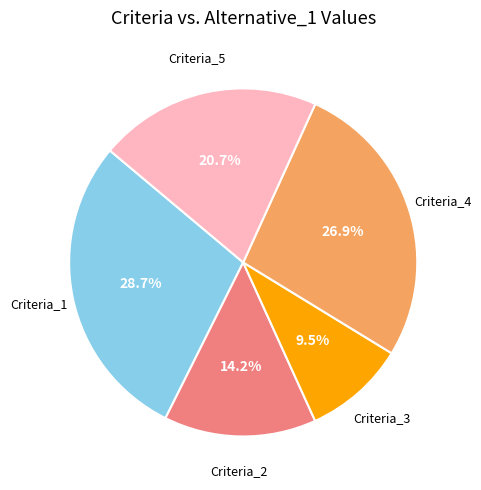

Does any single category account for the majority?

No